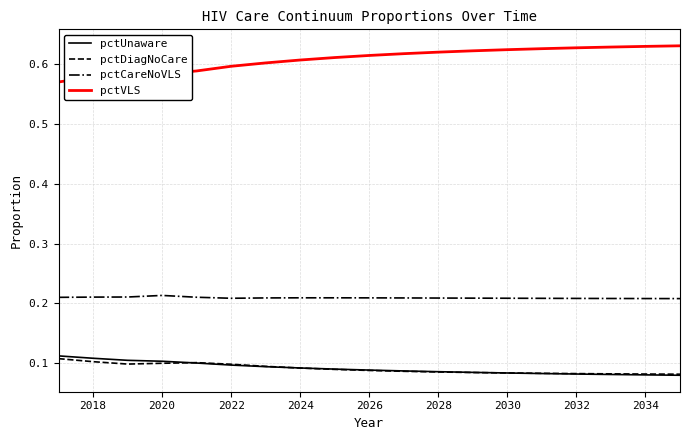

Which series has the largest total across all categories?

pctVLS